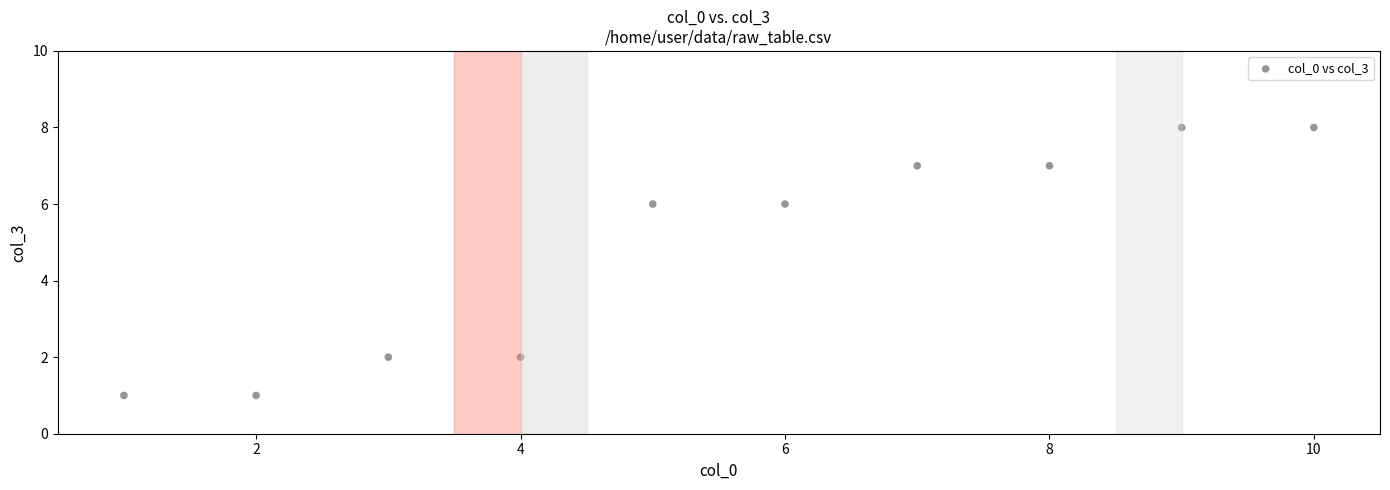

What is the range of Y values (max minus min)?

7